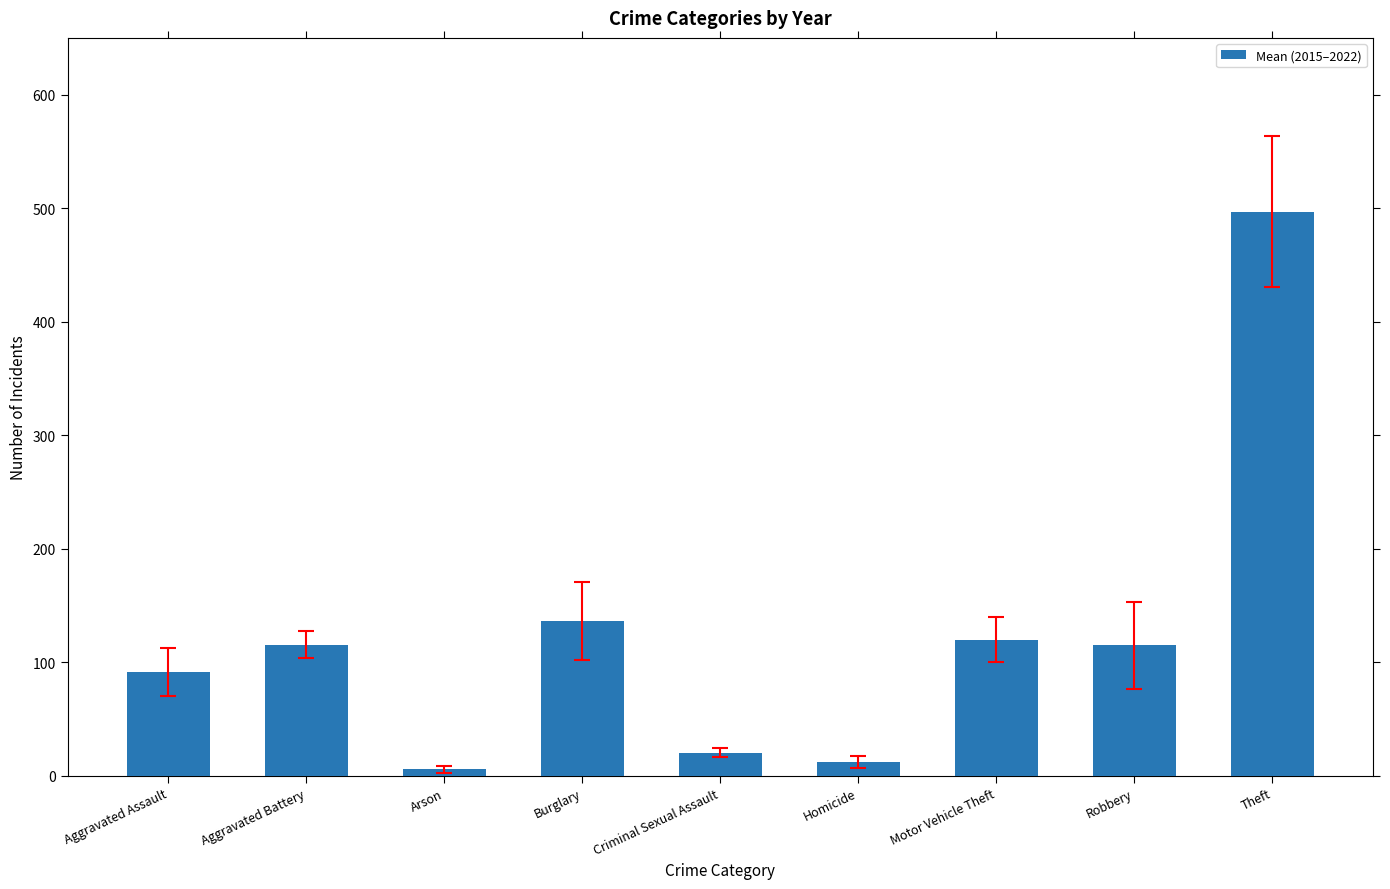

What is the difference between the values at Burglary and Homicide?

123.9